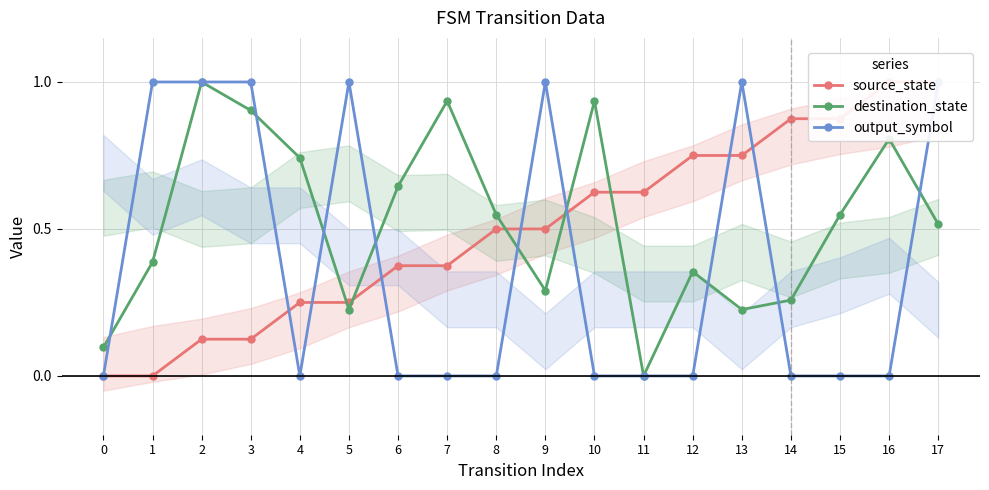

After their last crossing, which series has the higher values: output_symbol or destination_state?

output_symbol